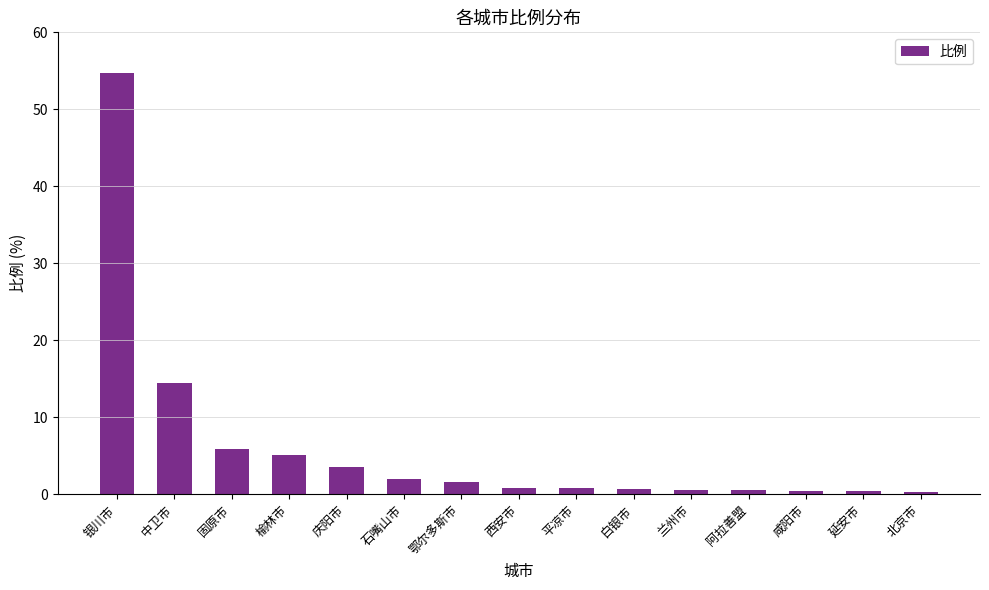

Which category has the highest value across all series?

银川市